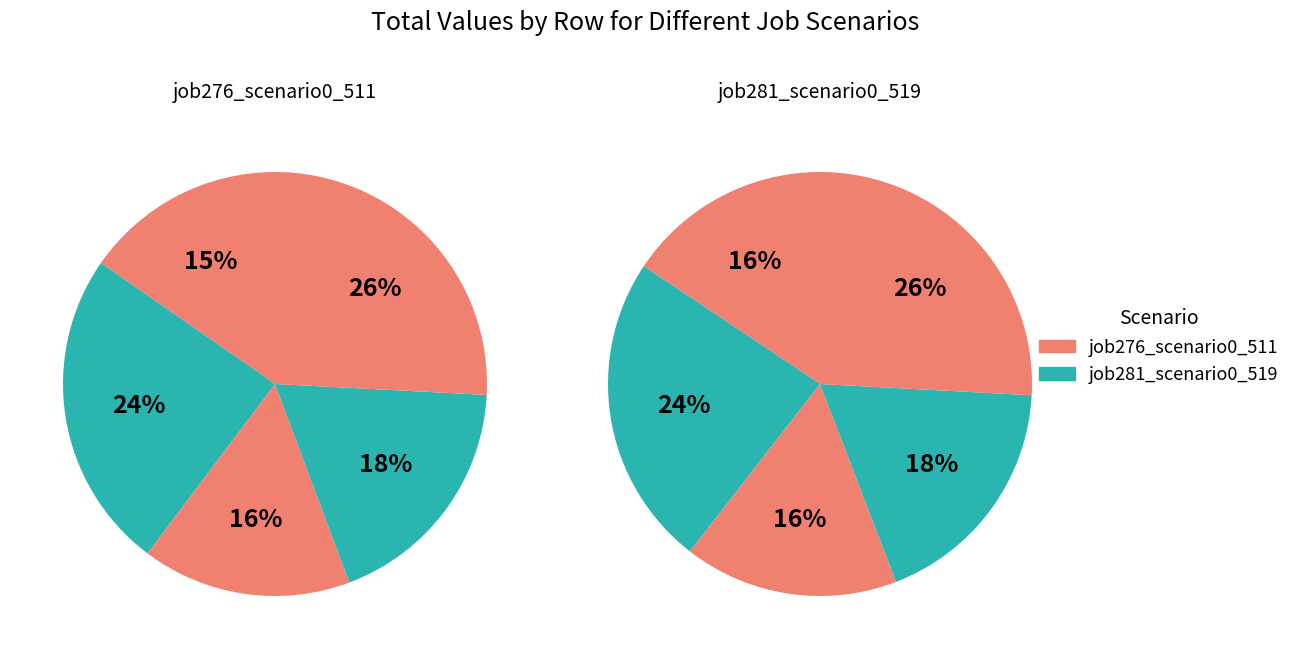

To the nearest percent, what is the average slice percentage?

20%